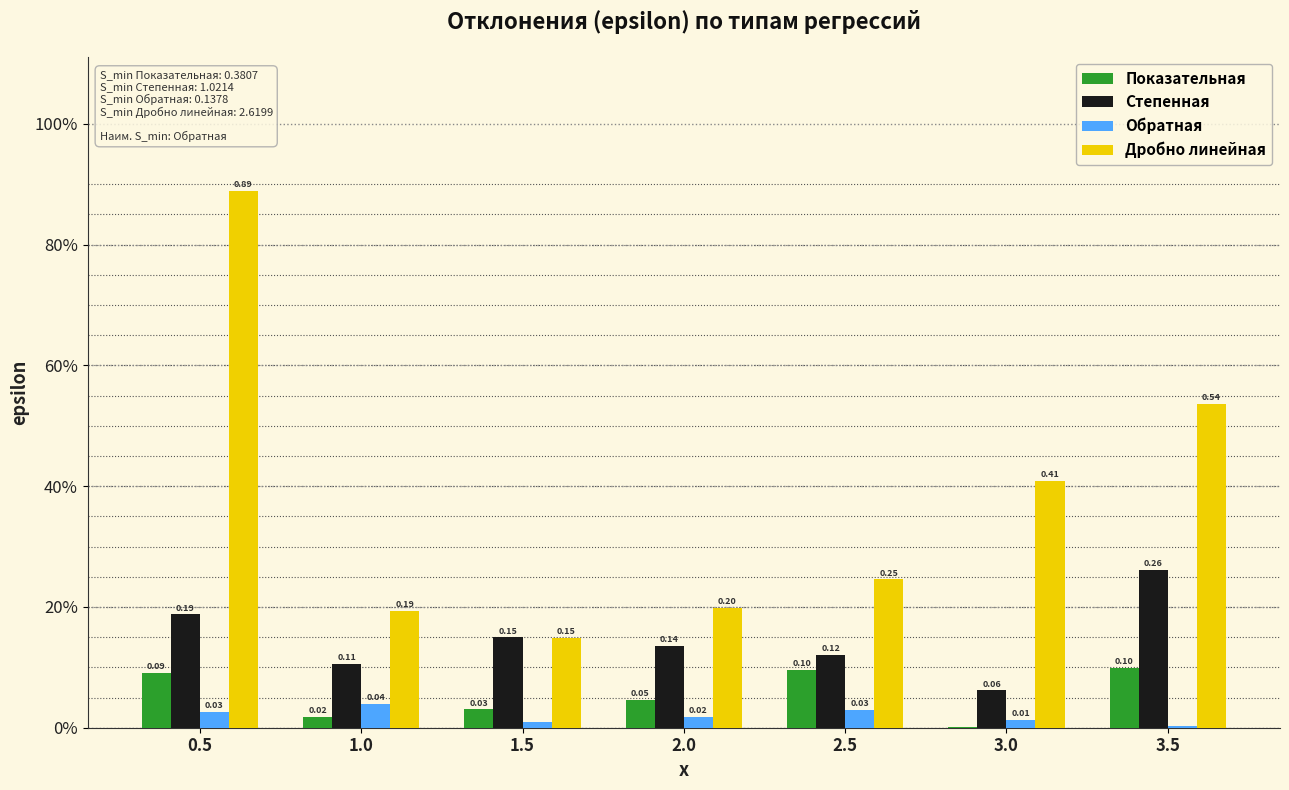

Which label corresponds to the smallest value in the chart?

3.0